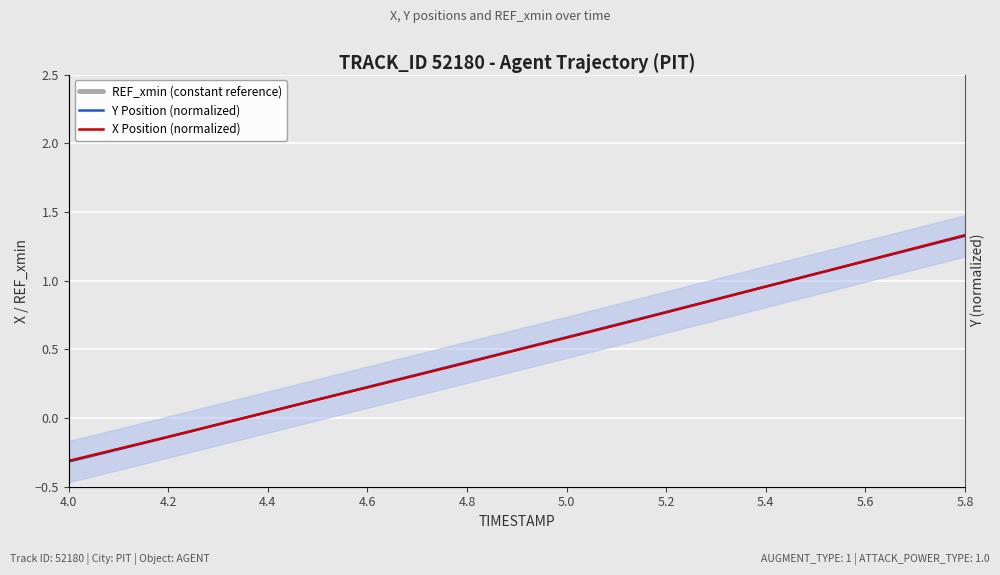

What is the value of the Y Position (normalized) point at the 11th from the left?

0.6